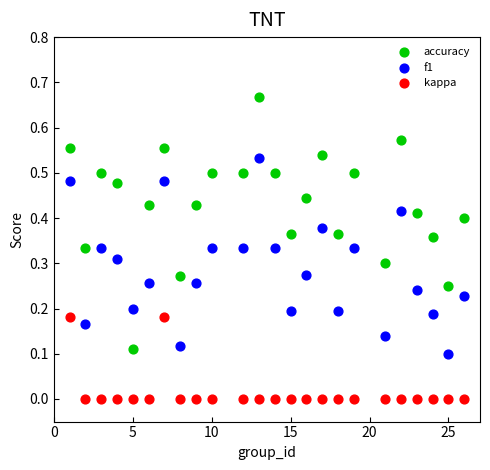

Which series reaches the maximum Y coordinate?

accuracy